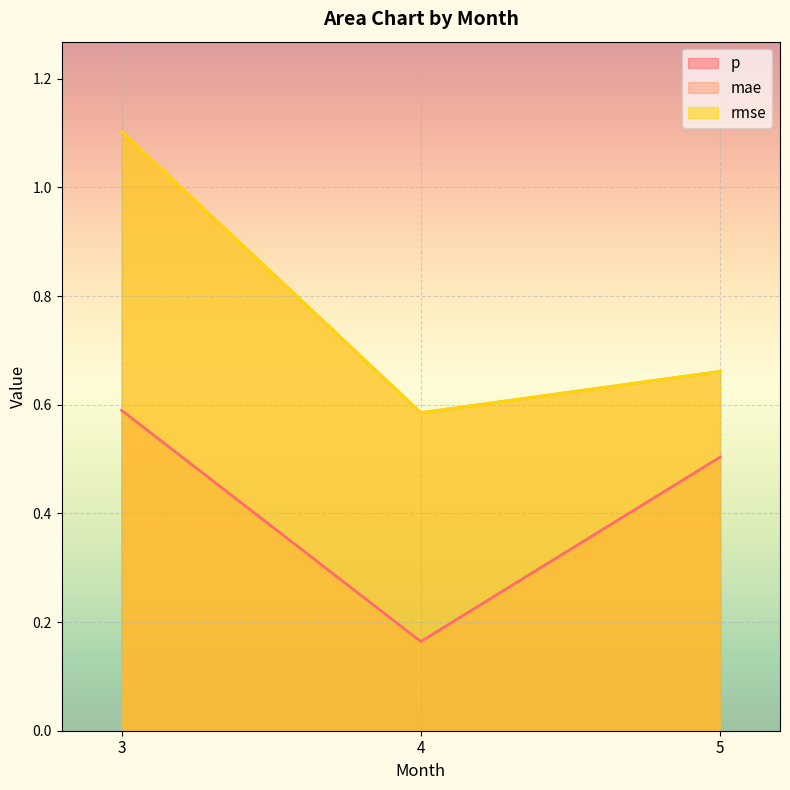

List the labels in order of p value, smallest first.

4, 5, 3